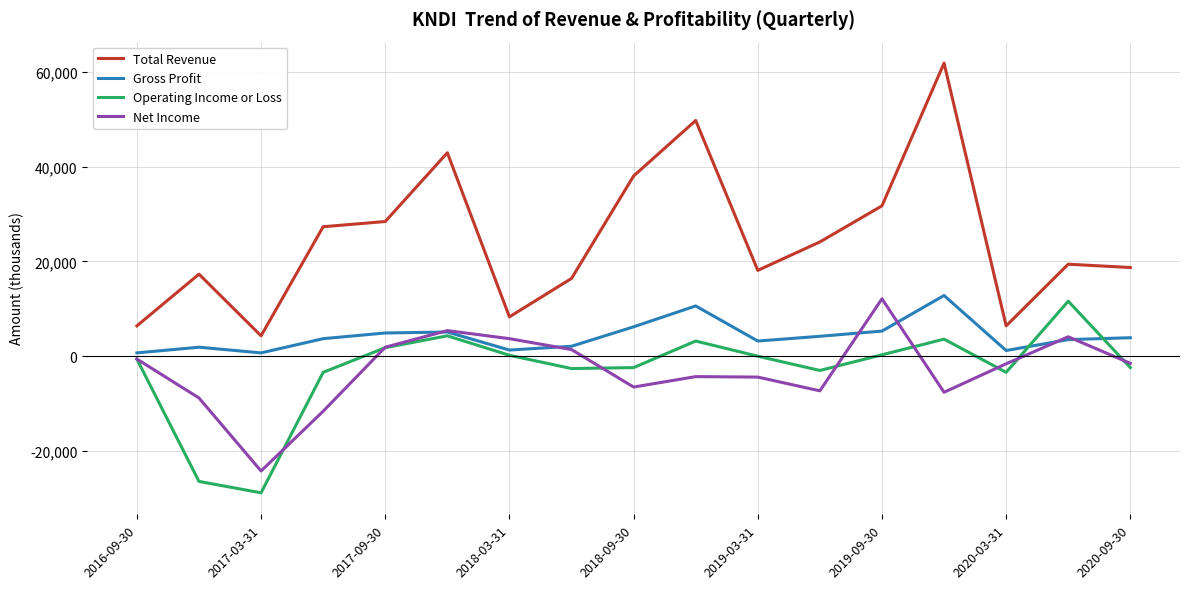

Which series has the largest range (max minus min)?

Total Revenue